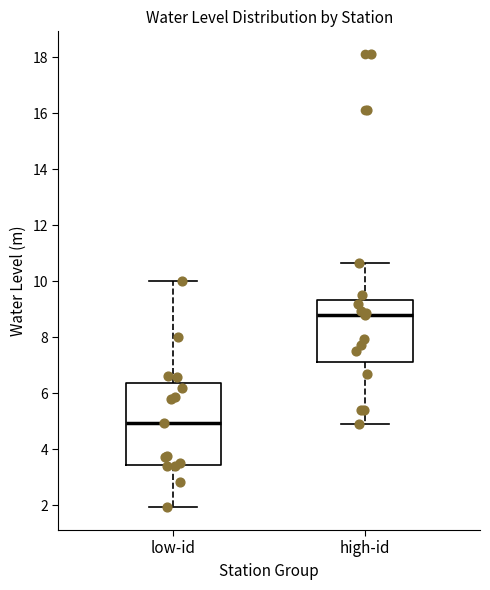

Reading left to right, transcribe this box plot: for each box, give where its median line is, the range the box spans, and where its two whiskers end, as read against the y-axis. The values are not printed on the chart, so give them approximately, as read against the axis.

low-id: median 5.0, box 3.4 to 6.4, whiskers 2.0 to 10.0
high-id: median 8.8, box 7.2 to 9.4, whiskers 5.0 to 10.6